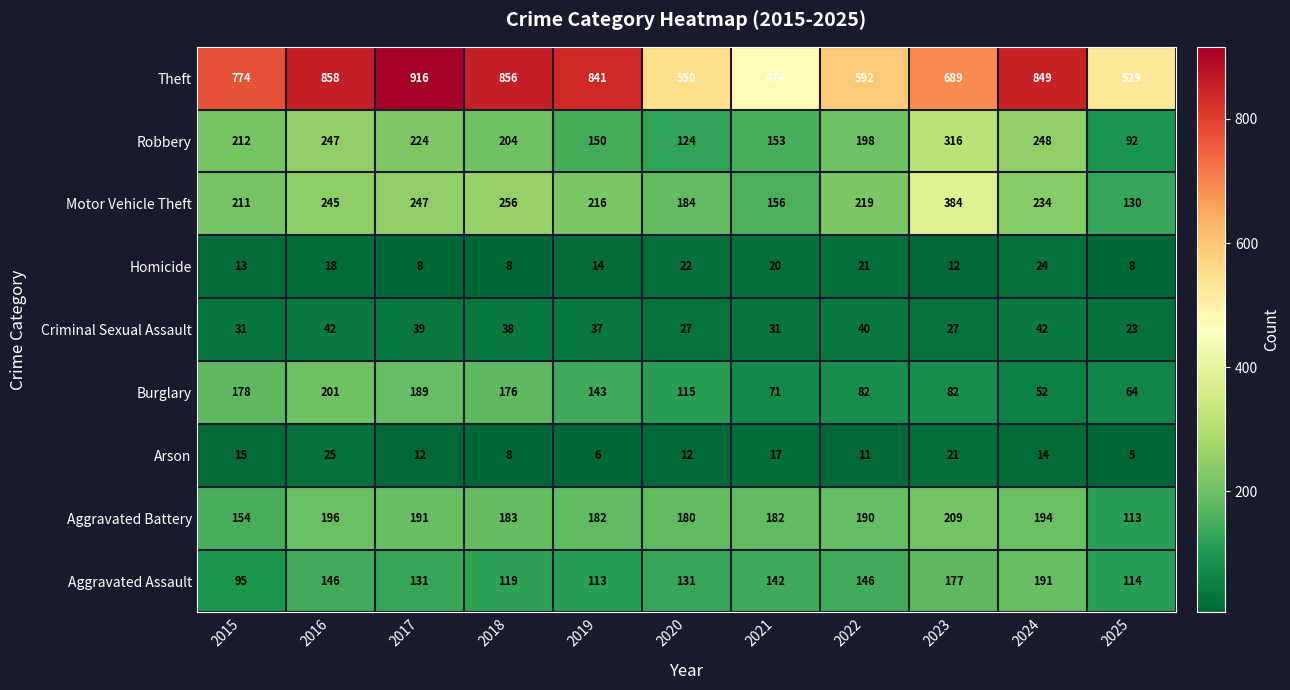

What is the maximum value shown in the chart?

916